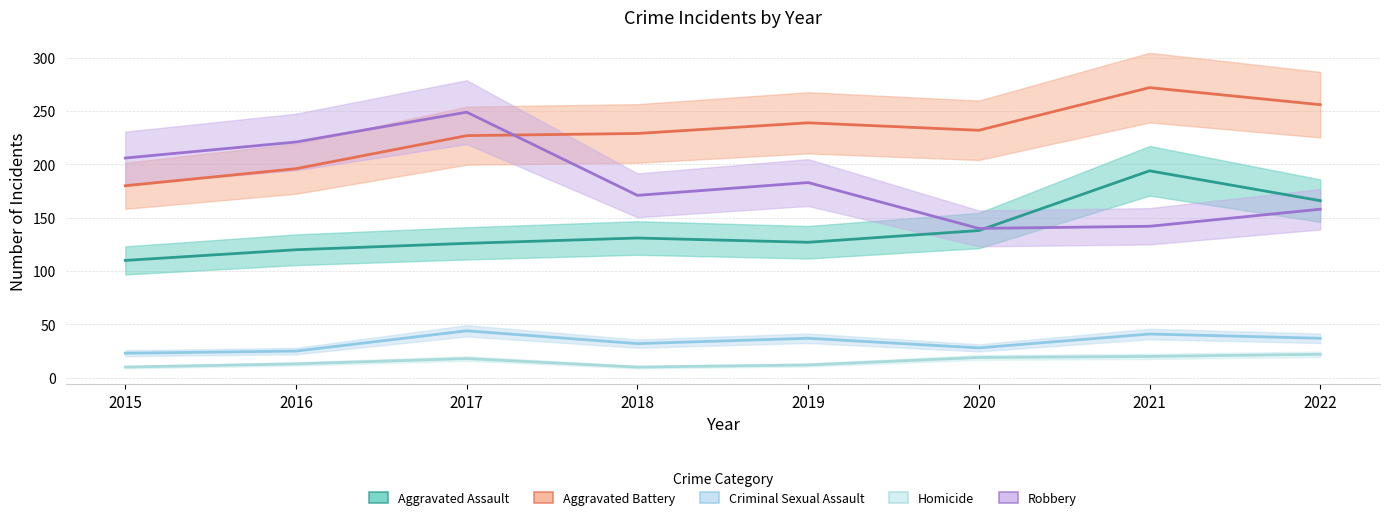

What is the spread (max minus min) of values at 2018?

219